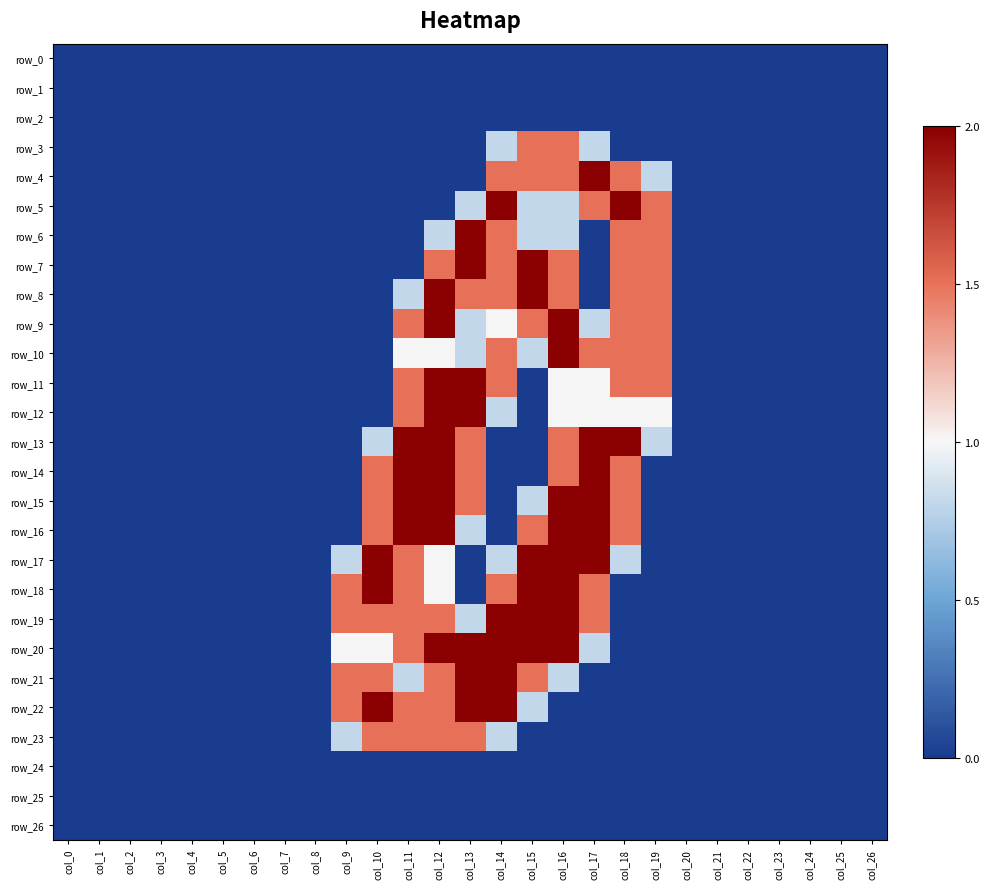

Reading left to right, extract all data points from this chart.

row_0: 0.0	0.0	0.0	0.0	0.0	0.0	0.0	0.0	0.0	0.0	0.0	0.0	0.0	0.0	0.0	0.0	0.0	0.0	0.0	0.0	0.0	0.0	0.0	0.0	0.0	0.0	0.0
row_1: 0.0	0.0	0.0	0.0	0.0	0.0	0.0	0.0	0.0	0.0	0.0	0.0	0.0	0.0	0.0	0.0	0.0	0.0	0.0	0.0	0.0	0.0	0.0	0.0	0.0	0.0	0.0
row_2: 0.0	0.0	0.0	0.0	0.0	0.0	0.0	0.0	0.0	0.0	0.0	0.0	0.0	0.0	0.0	0.0	0.0	0.0	0.0	0.0	0.0	0.0	0.0	0.0	0.0	0.0	0.0
row_3: 0.0	0.0	0.0	0.0	0.0	0.0	0.0	0.0	0.0	0.0	0.0	0.0	0.0	0.0	0.8	1.5	1.5	0.8	0.0	0.0	0.0	0.0	0.0	0.0	0.0	0.0	0.0
row_4: 0.0	0.0	0.0	0.0	0.0	0.0	0.0	0.0	0.0	0.0	0.0	0.0	0.0	0.0	1.5	1.5	1.5	2.0	1.5	0.8	0.0	0.0	0.0	0.0	0.0	0.0	0.0
row_5: 0.0	0.0	0.0	0.0	0.0	0.0	0.0	0.0	0.0	0.0	0.0	0.0	0.0	0.8	2.0	0.8	0.8	1.5	2.0	1.5	0.0	0.0	0.0	0.0	0.0	0.0	0.0
row_6: 0.0	0.0	0.0	0.0	0.0	0.0	0.0	0.0	0.0	0.0	0.0	0.0	0.8	2.0	1.5	0.8	0.8	0.0	1.5	1.5	0.0	0.0	0.0	0.0	0.0	0.0	0.0
row_7: 0.0	0.0	0.0	0.0	0.0	0.0	0.0	0.0	0.0	0.0	0.0	0.0	1.5	2.0	1.5	2.0	1.5	0.0	1.5	1.5	0.0	0.0	0.0	0.0	0.0	0.0	0.0
row_8: 0.0	0.0	0.0	0.0	0.0	0.0	0.0	0.0	0.0	0.0	0.0	0.8	2.0	1.5	1.5	2.0	1.5	0.0	1.5	1.5	0.0	0.0	0.0	0.0	0.0	0.0	0.0
row_9: 0.0	0.0	0.0	0.0	0.0	0.0	0.0	0.0	0.0	0.0	0.0	1.5	2.0	0.8	1.0	1.5	2.0	0.8	1.5	1.5	0.0	0.0	0.0	0.0	0.0	0.0	0.0
row_10: 0.0	0.0	0.0	0.0	0.0	0.0	0.0	0.0	0.0	0.0	0.0	1.0	1.0	0.8	1.5	0.8	2.0	1.5	1.5	1.5	0.0	0.0	0.0	0.0	0.0	0.0	0.0
row_11: 0.0	0.0	0.0	0.0	0.0	0.0	0.0	0.0	0.0	0.0	0.0	1.5	2.0	2.0	1.5	0.0	1.0	1.0	1.5	1.5	0.0	0.0	0.0	0.0	0.0	0.0	0.0
row_12: 0.0	0.0	0.0	0.0	0.0	0.0	0.0	0.0	0.0	0.0	0.0	1.5	2.0	2.0	0.8	0.0	1.0	1.0	1.0	1.0	0.0	0.0	0.0	0.0	0.0	0.0	0.0
row_13: 0.0	0.0	0.0	0.0	0.0	0.0	0.0	0.0	0.0	0.0	0.8	2.0	2.0	1.5	0.0	0.0	1.5	2.0	2.0	0.8	0.0	0.0	0.0	0.0	0.0	0.0	0.0
row_14: 0.0	0.0	0.0	0.0	0.0	0.0	0.0	0.0	0.0	0.0	1.5	2.0	2.0	1.5	0.0	0.0	1.5	2.0	1.5	0.0	0.0	0.0	0.0	0.0	0.0	0.0	0.0
row_15: 0.0	0.0	0.0	0.0	0.0	0.0	0.0	0.0	0.0	0.0	1.5	2.0	2.0	1.5	0.0	0.8	2.0	2.0	1.5	0.0	0.0	0.0	0.0	0.0	0.0	0.0	0.0
row_16: 0.0	0.0	0.0	0.0	0.0	0.0	0.0	0.0	0.0	0.0	1.5	2.0	2.0	0.8	0.0	1.5	2.0	2.0	1.5	0.0	0.0	0.0	0.0	0.0	0.0	0.0	0.0
row_17: 0.0	0.0	0.0	0.0	0.0	0.0	0.0	0.0	0.0	0.8	2.0	1.5	1.0	0.0	0.8	2.0	2.0	2.0	0.8	0.0	0.0	0.0	0.0	0.0	0.0	0.0	0.0
row_18: 0.0	0.0	0.0	0.0	0.0	0.0	0.0	0.0	0.0	1.5	2.0	1.5	1.0	0.0	1.5	2.0	2.0	1.5	0.0	0.0	0.0	0.0	0.0	0.0	0.0	0.0	0.0
row_19: 0.0	0.0	0.0	0.0	0.0	0.0	0.0	0.0	0.0	1.5	1.5	1.5	1.5	0.8	2.0	2.0	2.0	1.5	0.0	0.0	0.0	0.0	0.0	0.0	0.0	0.0	0.0
row_20: 0.0	0.0	0.0	0.0	0.0	0.0	0.0	0.0	0.0	1.0	1.0	1.5	2.0	2.0	2.0	2.0	2.0	0.8	0.0	0.0	0.0	0.0	0.0	0.0	0.0	0.0	0.0
row_21: 0.0	0.0	0.0	0.0	0.0	0.0	0.0	0.0	0.0	1.5	1.5	0.8	1.5	2.0	2.0	1.5	0.8	0.0	0.0	0.0	0.0	0.0	0.0	0.0	0.0	0.0	0.0
row_22: 0.0	0.0	0.0	0.0	0.0	0.0	0.0	0.0	0.0	1.5	2.0	1.5	1.5	2.0	2.0	0.8	0.0	0.0	0.0	0.0	0.0	0.0	0.0	0.0	0.0	0.0	0.0
row_23: 0.0	0.0	0.0	0.0	0.0	0.0	0.0	0.0	0.0	0.8	1.5	1.5	1.5	1.5	0.8	0.0	0.0	0.0	0.0	0.0	0.0	0.0	0.0	0.0	0.0	0.0	0.0
row_24: 0.0	0.0	0.0	0.0	0.0	0.0	0.0	0.0	0.0	0.0	0.0	0.0	0.0	0.0	0.0	0.0	0.0	0.0	0.0	0.0	0.0	0.0	0.0	0.0	0.0	0.0	0.0
row_25: 0.0	0.0	0.0	0.0	0.0	0.0	0.0	0.0	0.0	0.0	0.0	0.0	0.0	0.0	0.0	0.0	0.0	0.0	0.0	0.0	0.0	0.0	0.0	0.0	0.0	0.0	0.0
row_26: 0.0	0.0	0.0	0.0	0.0	0.0	0.0	0.0	0.0	0.0	0.0	0.0	0.0	0.0	0.0	0.0	0.0	0.0	0.0	0.0	0.0	0.0	0.0	0.0	0.0	0.0	0.0